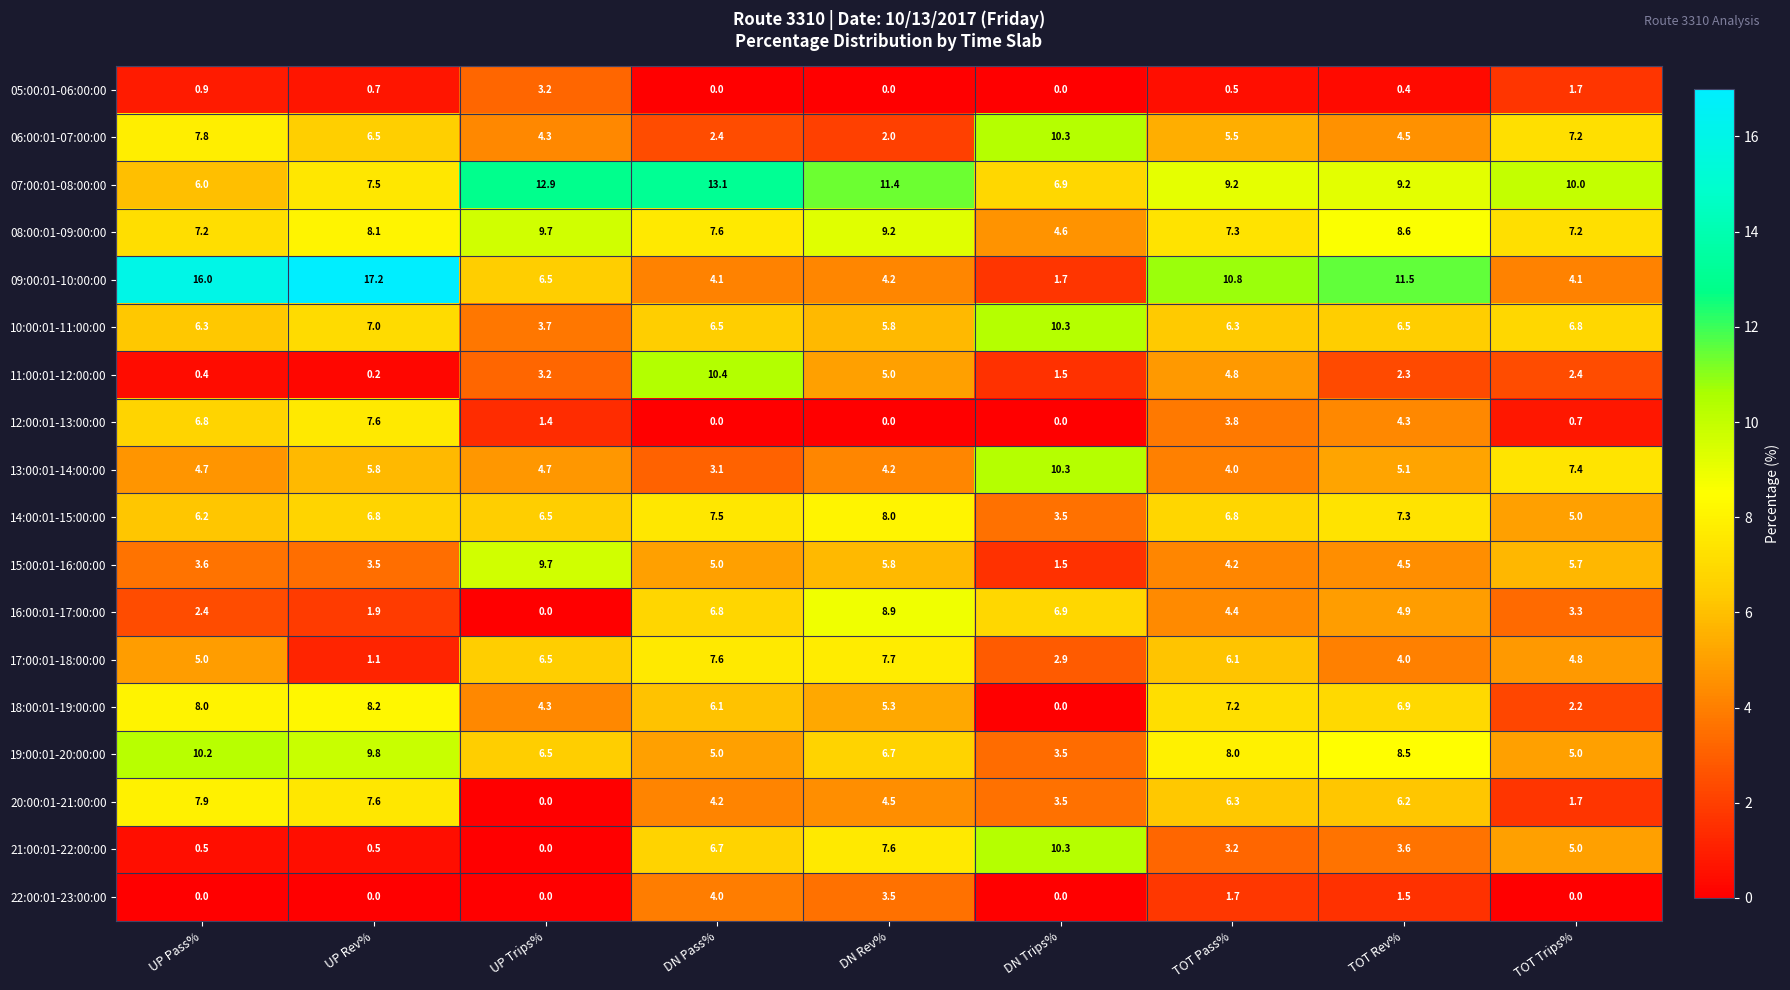

What is the total value across all series at DN Pass%?

100.1